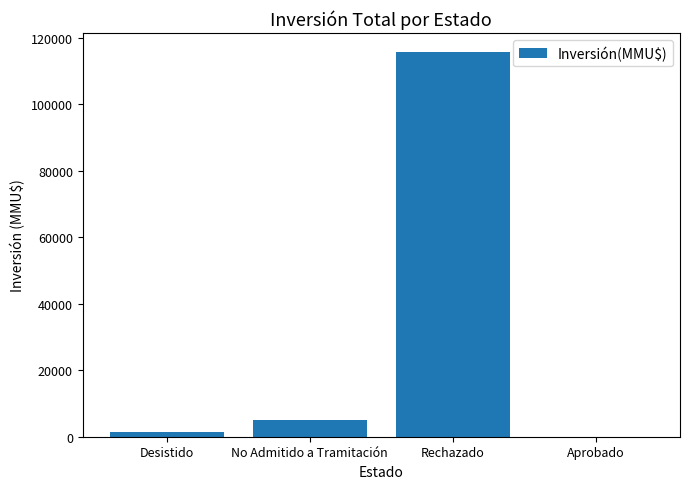

Between No Admitido a Tramitación and Aprobado, which is larger?

No Admitido a Tramitación